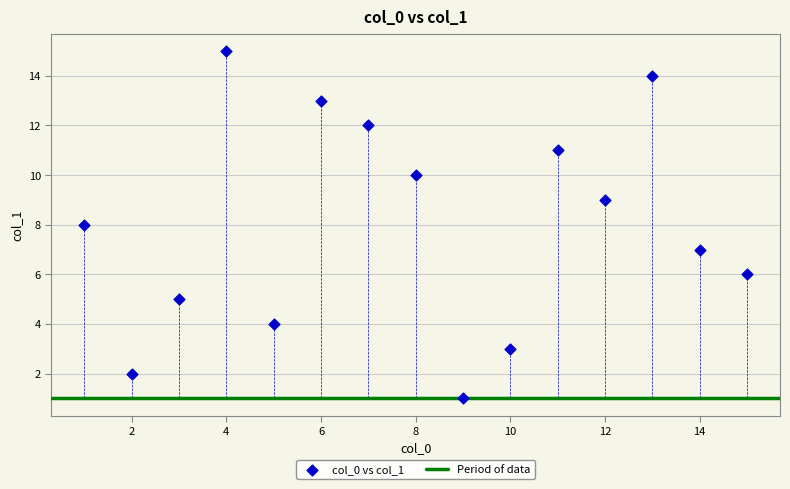

What is the range of Y values (max minus min)?

14